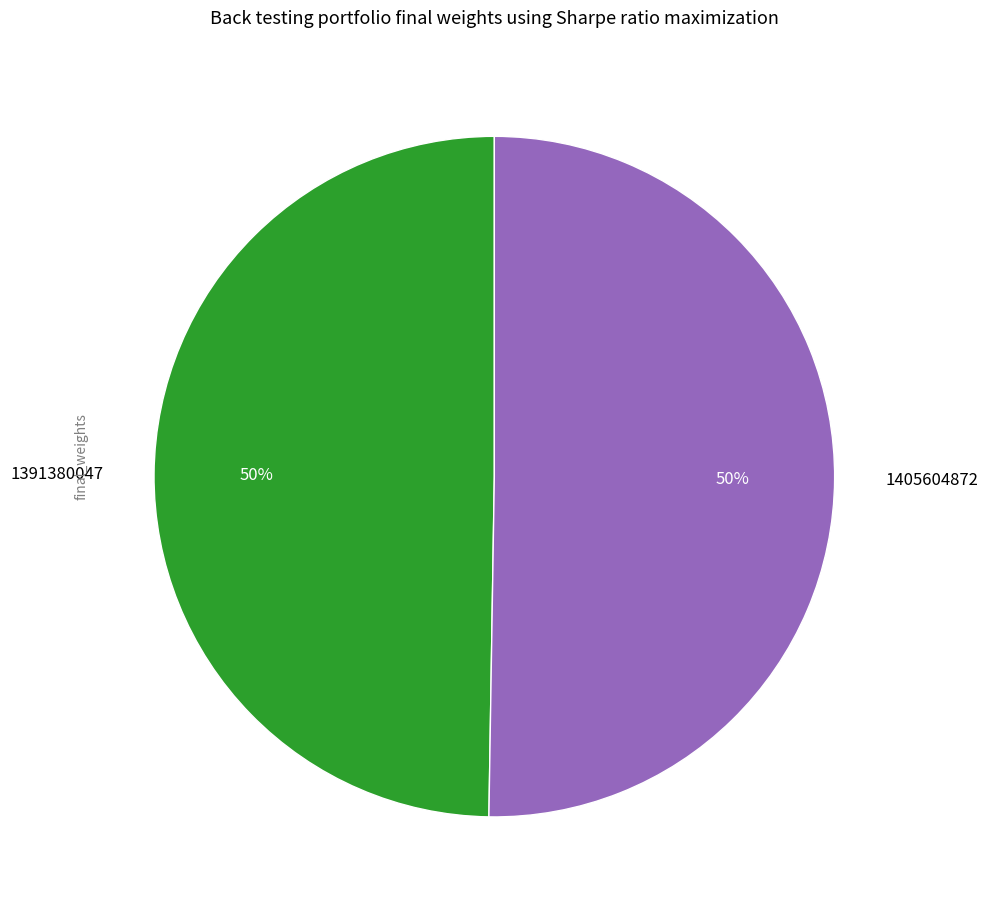

To the nearest percent, what is the combined percentage of 1391380047 and 1405604872?

100%